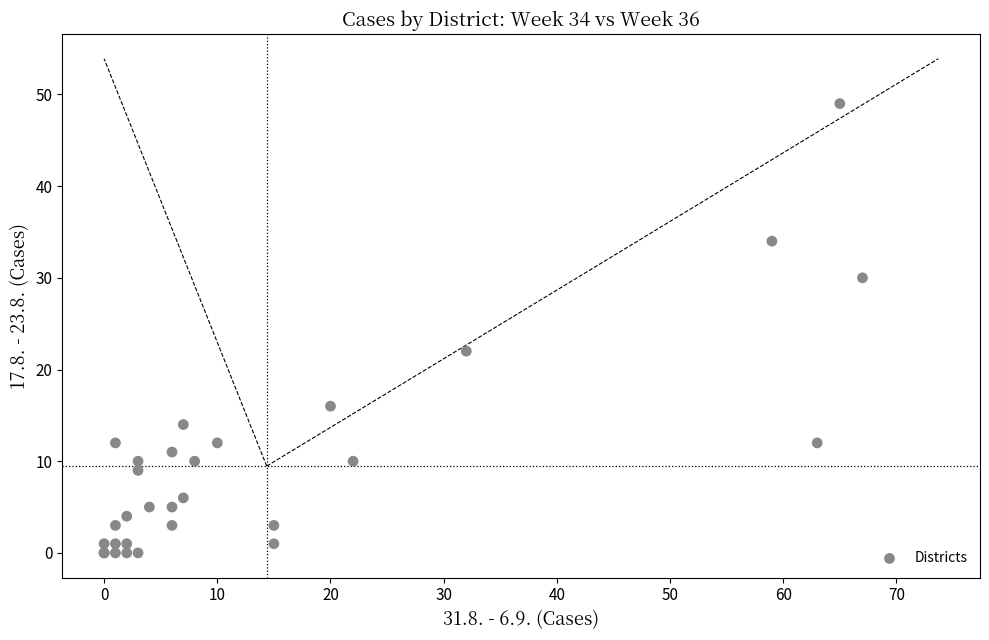

What Y value in the scatter plot is closest to 24?

22